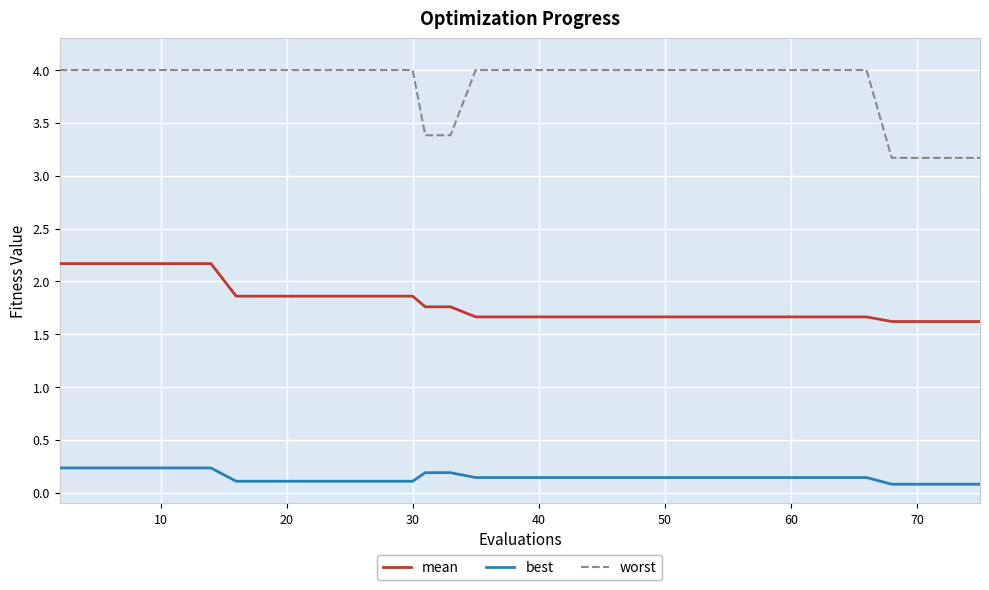

Which series has the widest spread of values?

worst